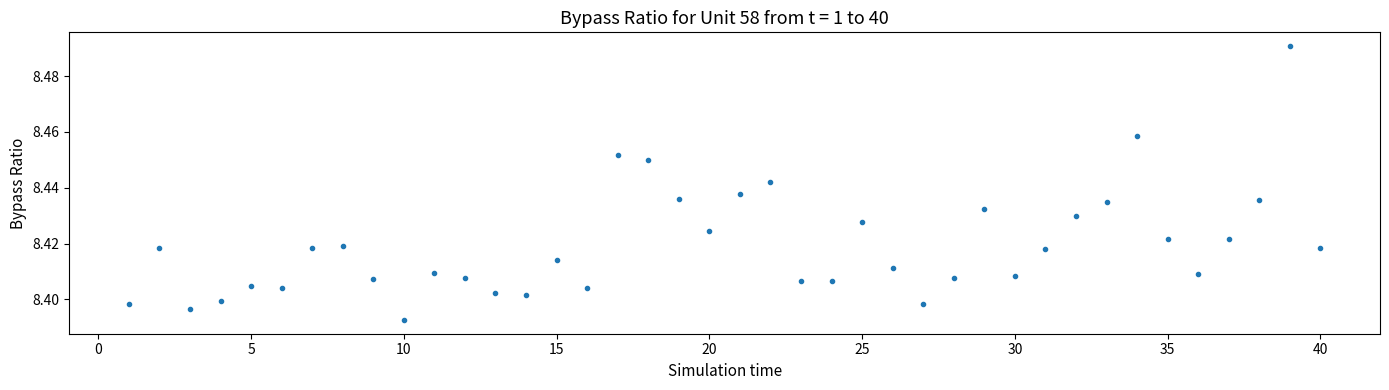

What is the range of X values (max minus min)?

39.0